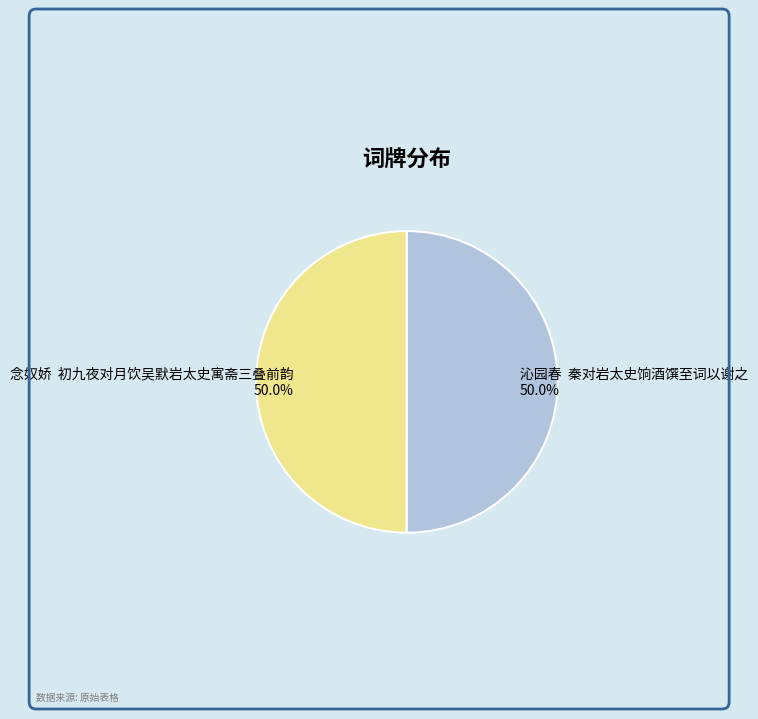

How much of the chart is everything except 念奴娇 初九夜对月饮吴默岩太史寓斋三叠前韵?

50.0%